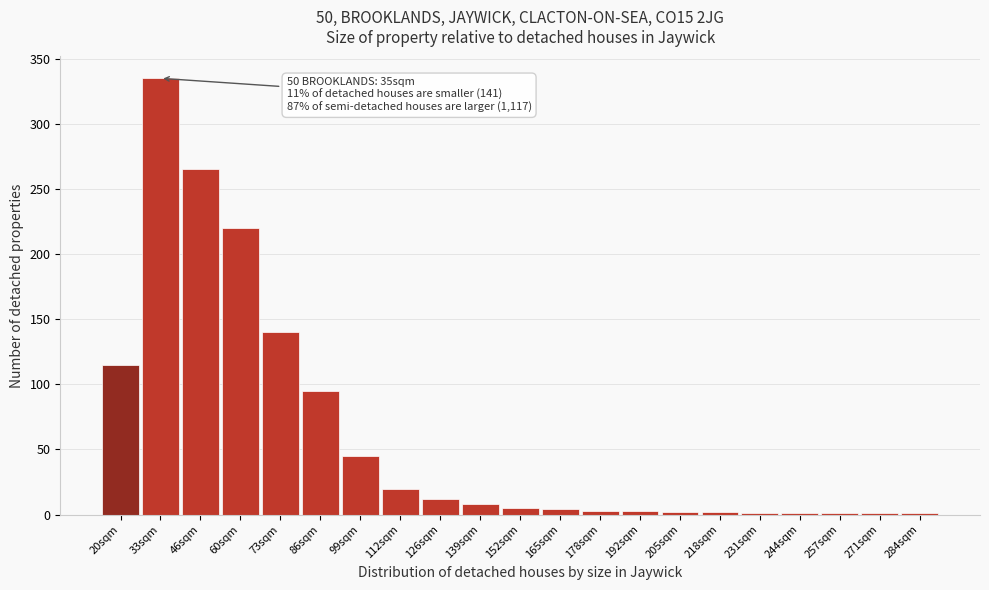

What is the sum of all values?

1279